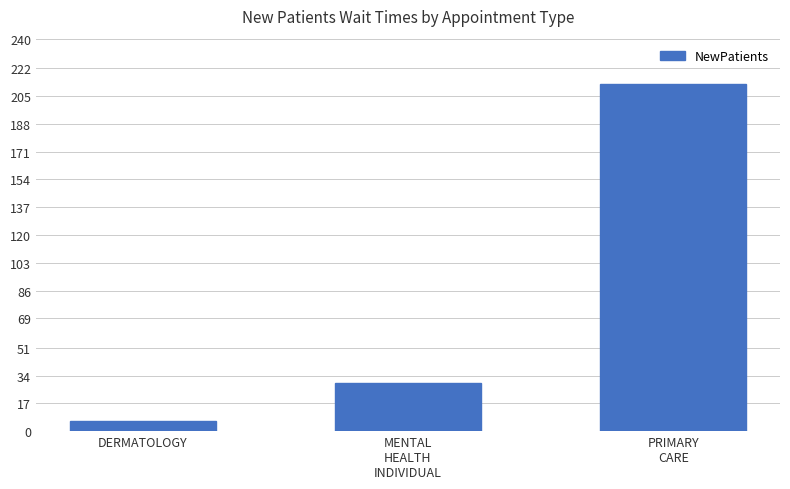

Is it true that the value at MENTAL
HEALTH
INDIVIDUAL is 14.4?

False